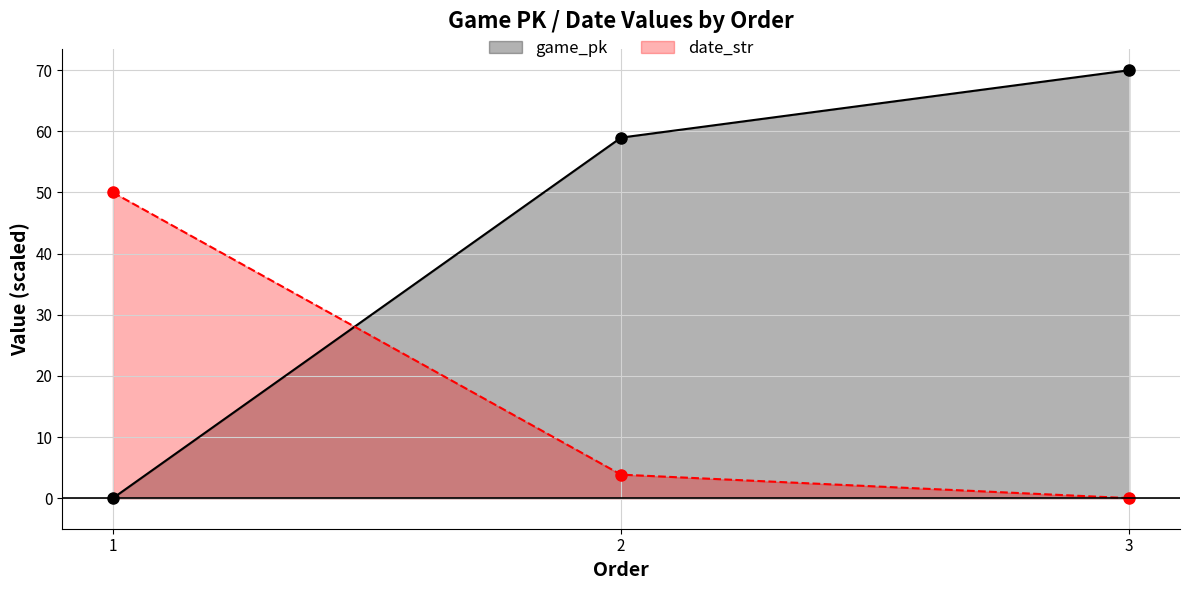

Reading left to right, what are all the values shown in this chart?

game_pk: 1=0.0	2=59.0	3=70.0
date_str: 1=50.0	2=3.8	3=0.0